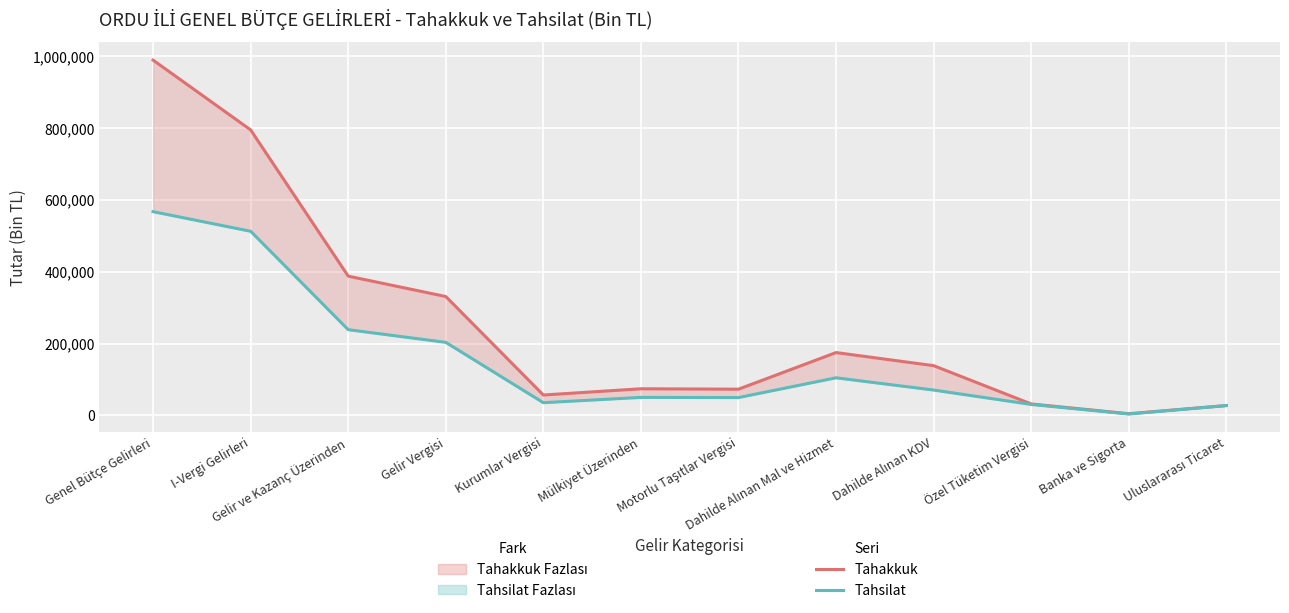

Where is the first local maximum for Tahsilat?

Mülkiyet Üzerinden